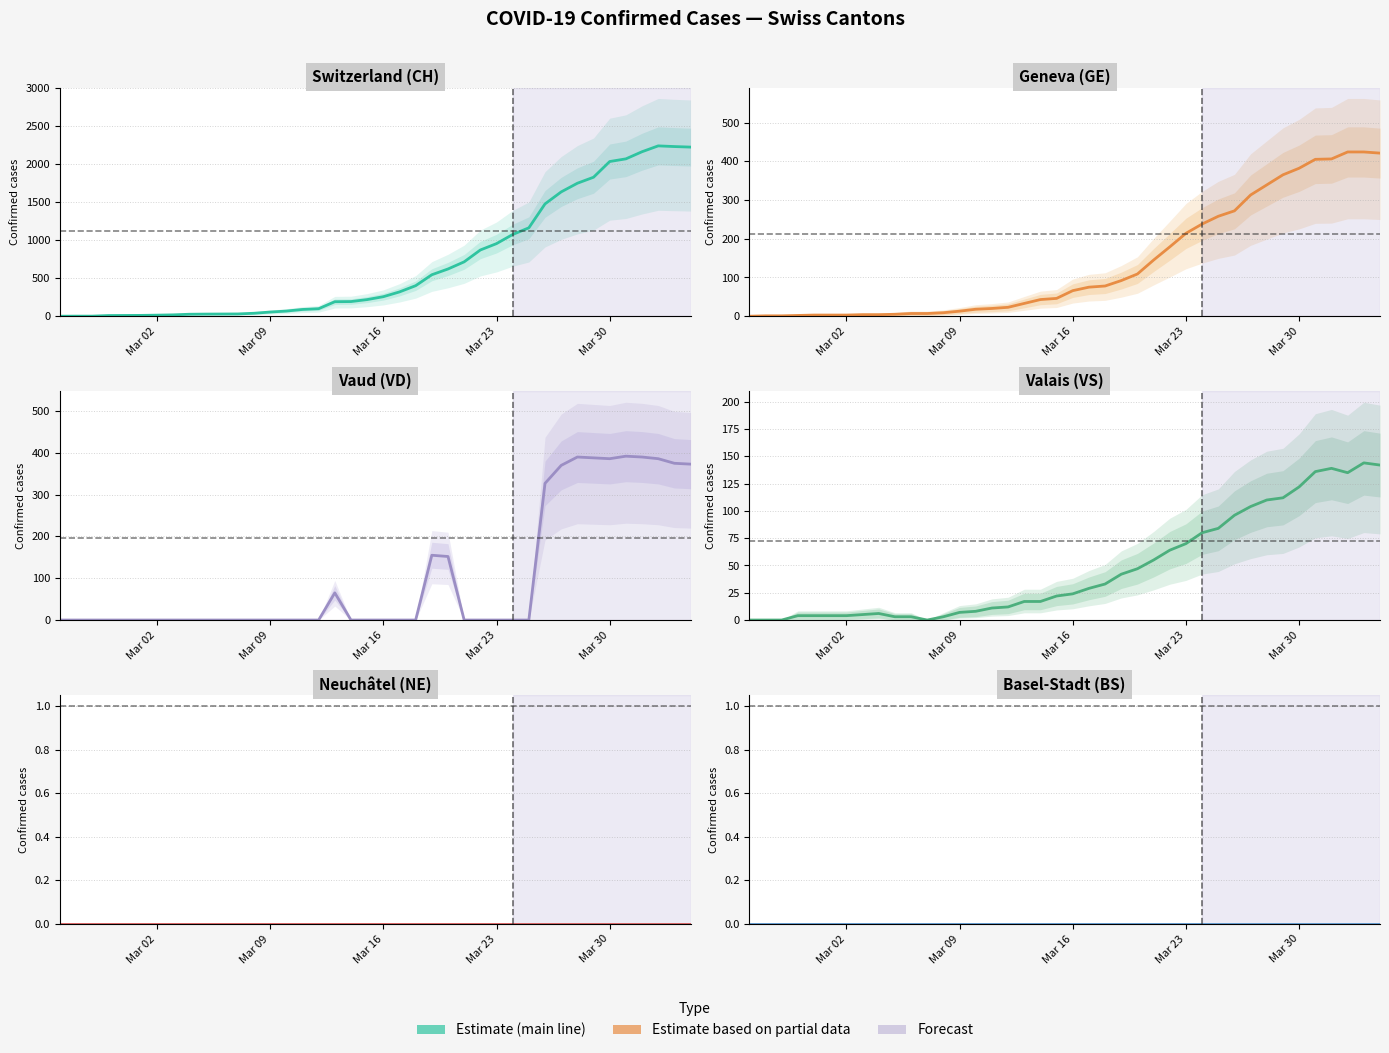

True or false: NE and CH cross at least once.

False